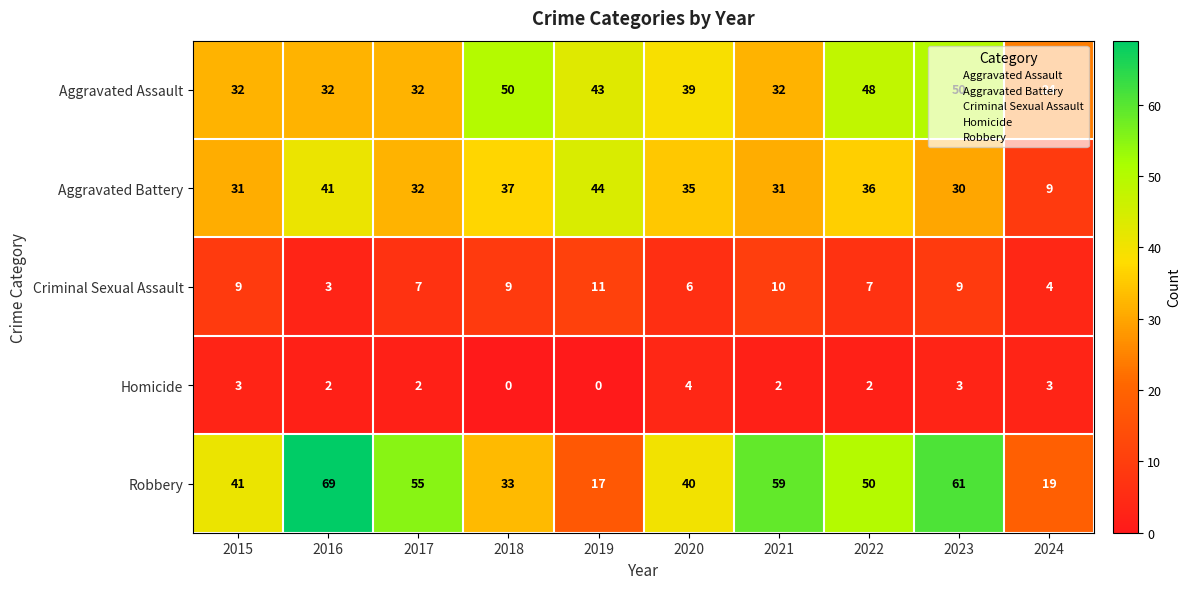

Which series has the widest spread of values?

Robbery